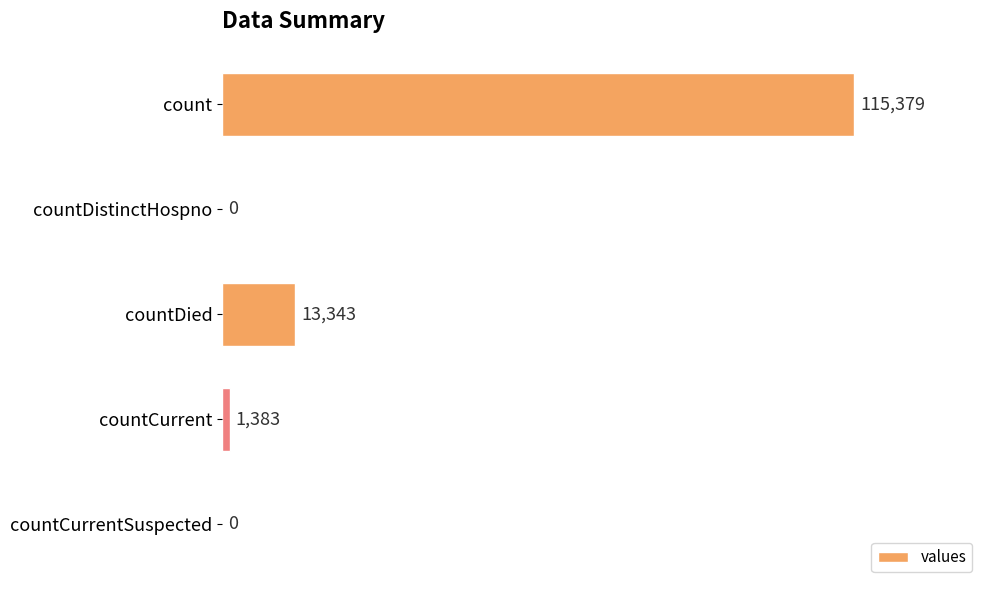

True or false: the data shows 13343 at countDied.

True